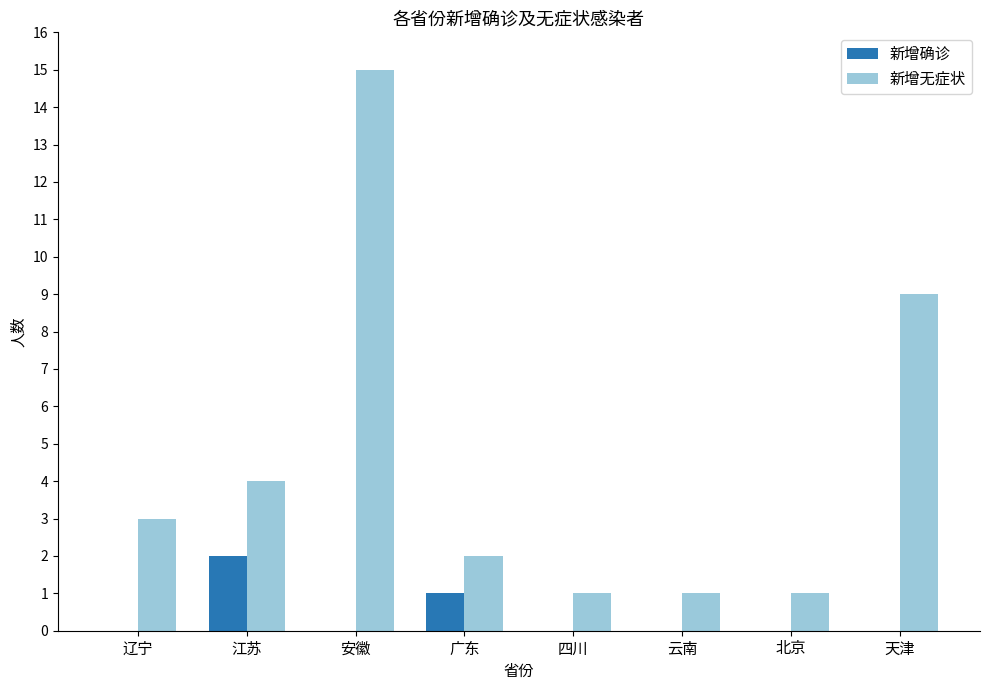

Where is 新增无症状 nearest to the value 8?

天津